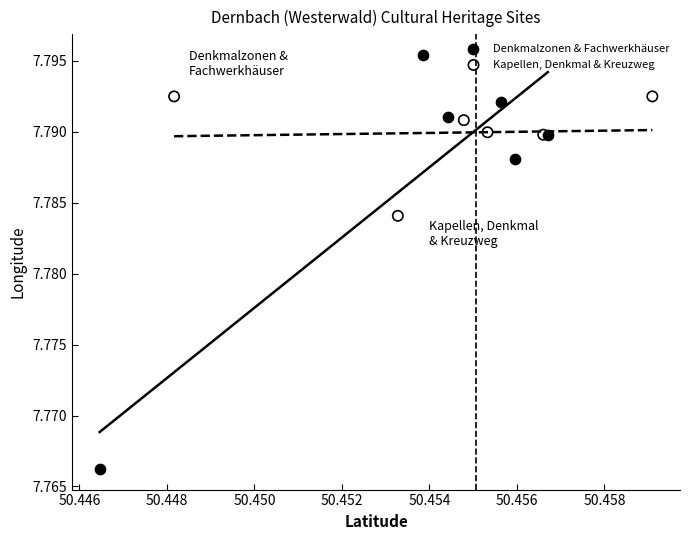

Which series contains the highest Y value?

Denkmalzonen & Fachwerkhäuser